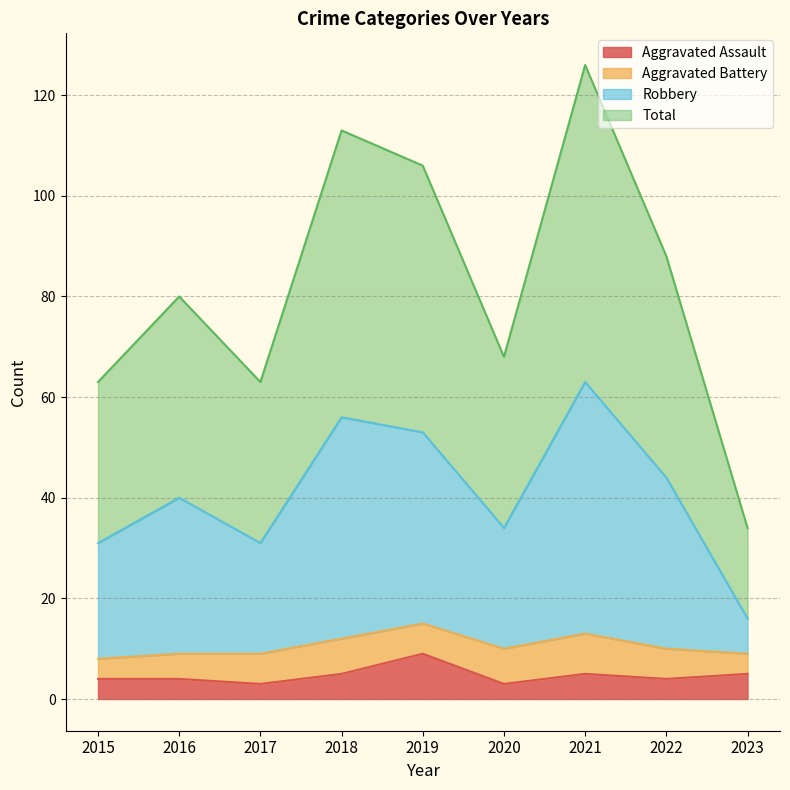

The Total series shows 88 at 2022. True or false?

True